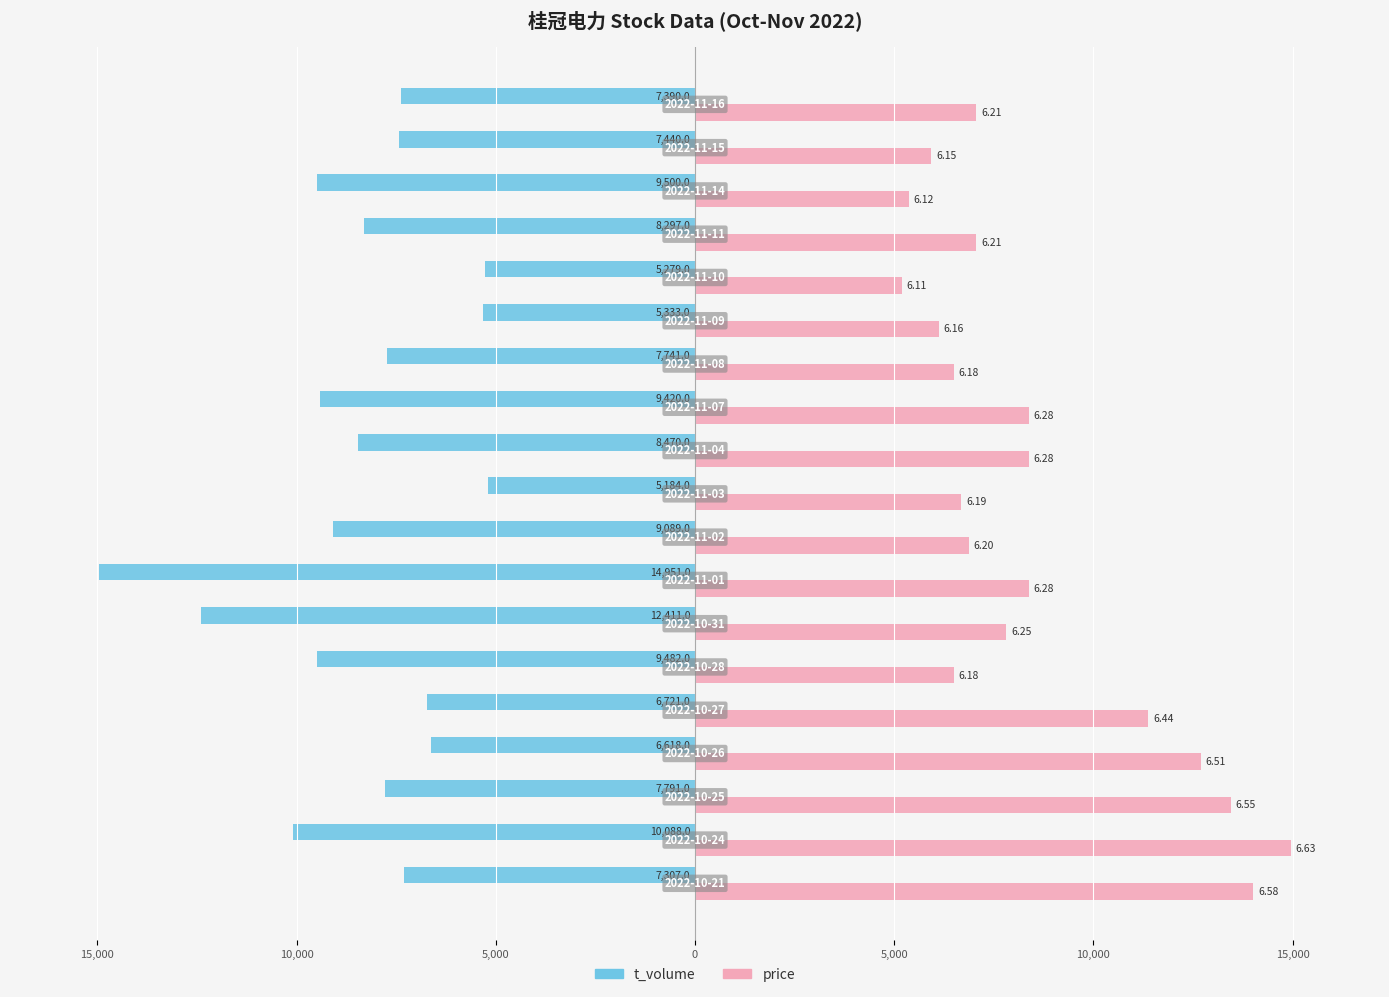

What are all the series names shown in the legend?

t_volume, price